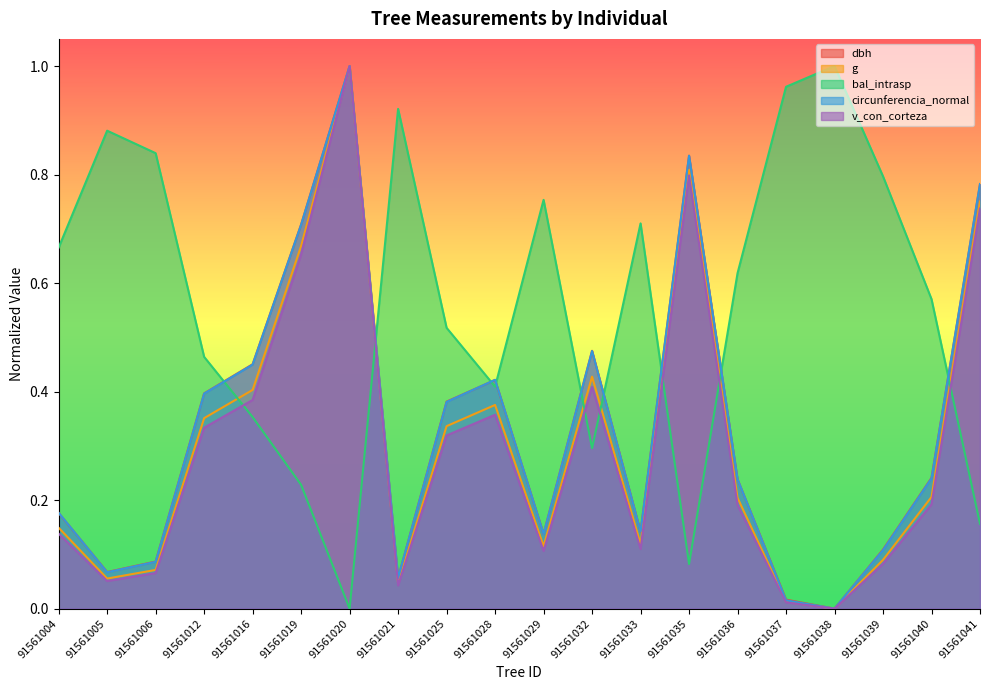

Which series has the widest spread of values?

g